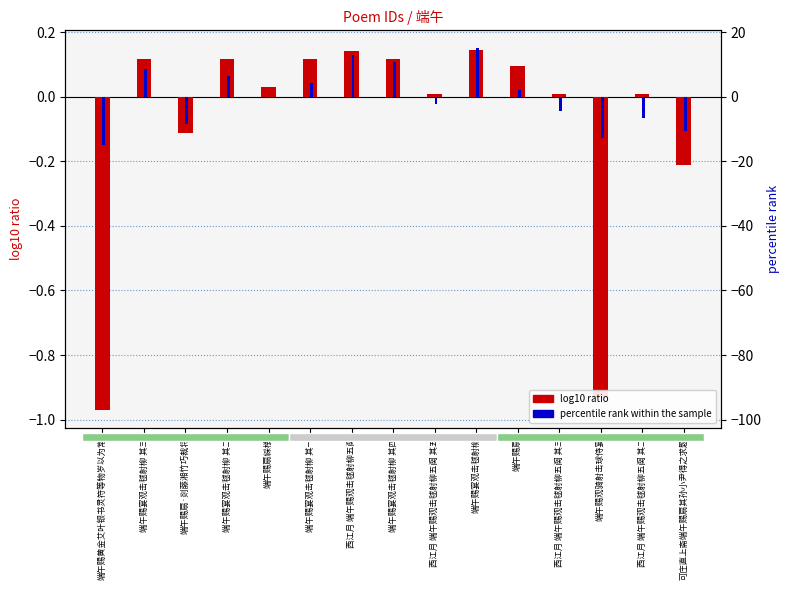

Rank the series at 西江月 端午赐观击毬射柳五阕 其五 from lowest to highest value.

percentile rank within the sample, log10 ratio